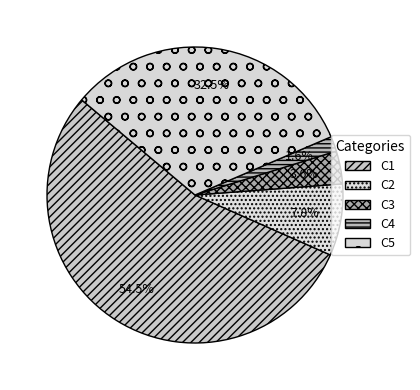

Count the number of slices in the pie.

5